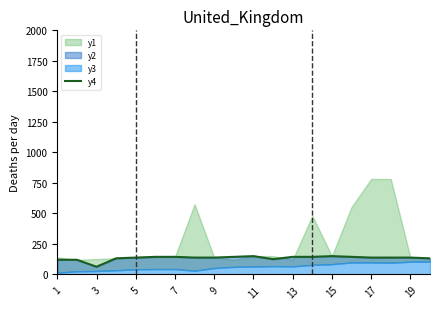

Which has a higher value, 15 or 10?

10